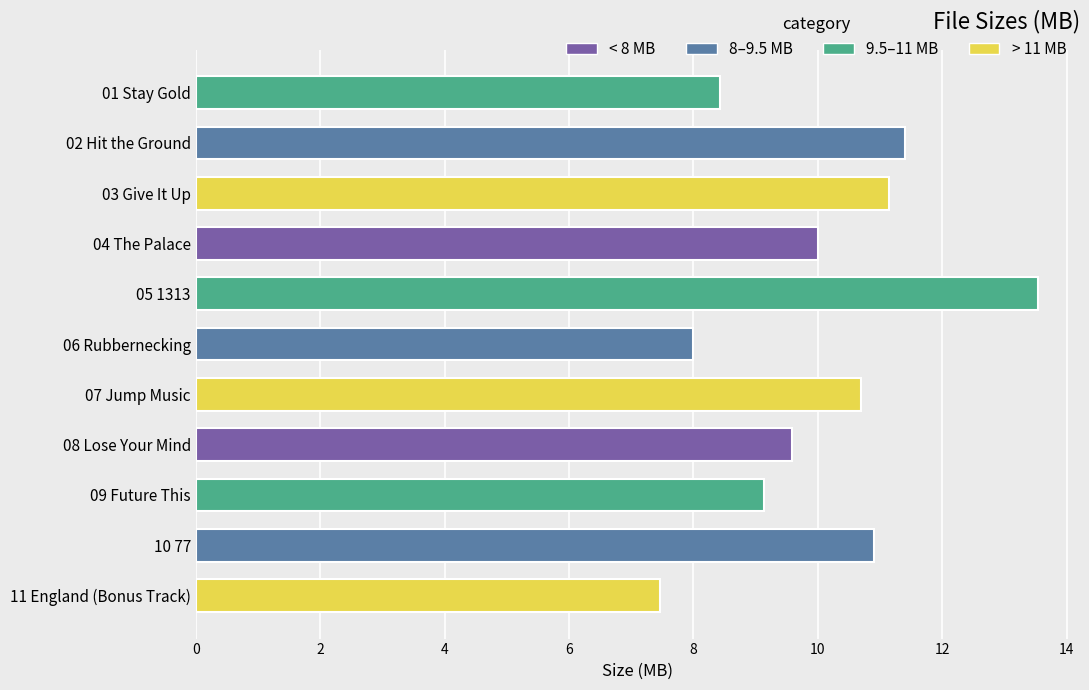

Reading top to bottom, extract all data points from this chart.

01 Stay Gold=8.4	02 Hit the Ground=11.4	03 Give It Up=11.1	04 The Palace=10.0	05 1313=13.5	06 Rubbernecking=8.0	07 Jump Music=10.7	08 Lose Your Mind=9.6	09 Future This=9.1	10 77=10.9	11 England (Bonus Track)=7.5